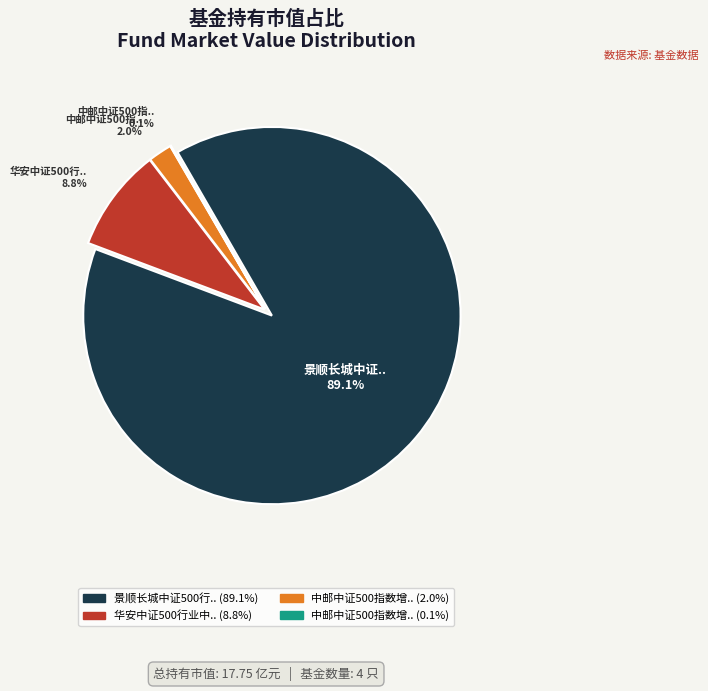

Count the number of slices in the pie.

4